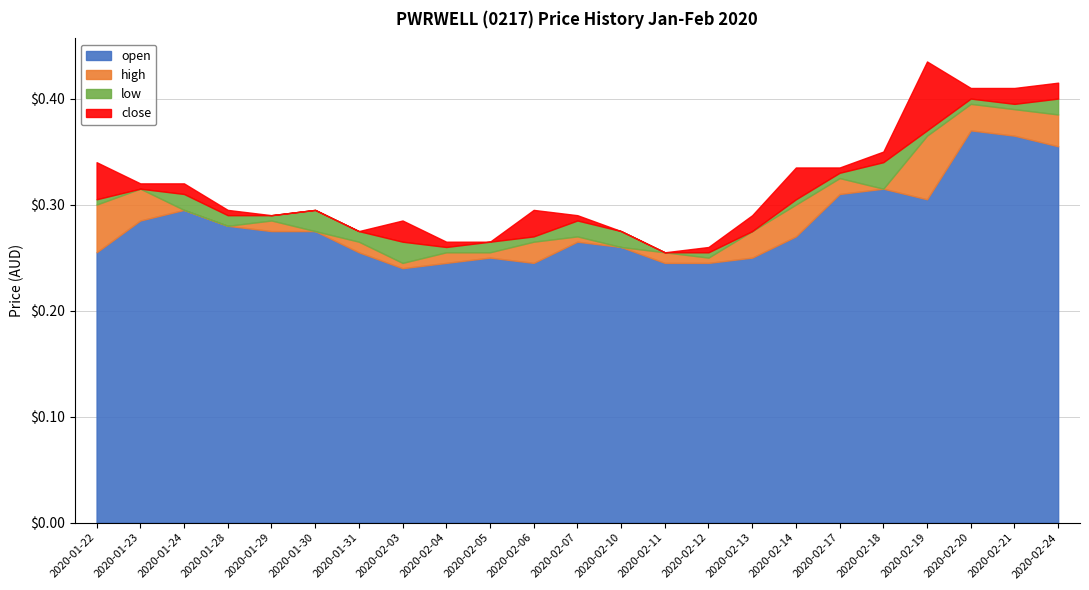

The value of close at 2020-02-18 is 0.1. True or false?

False